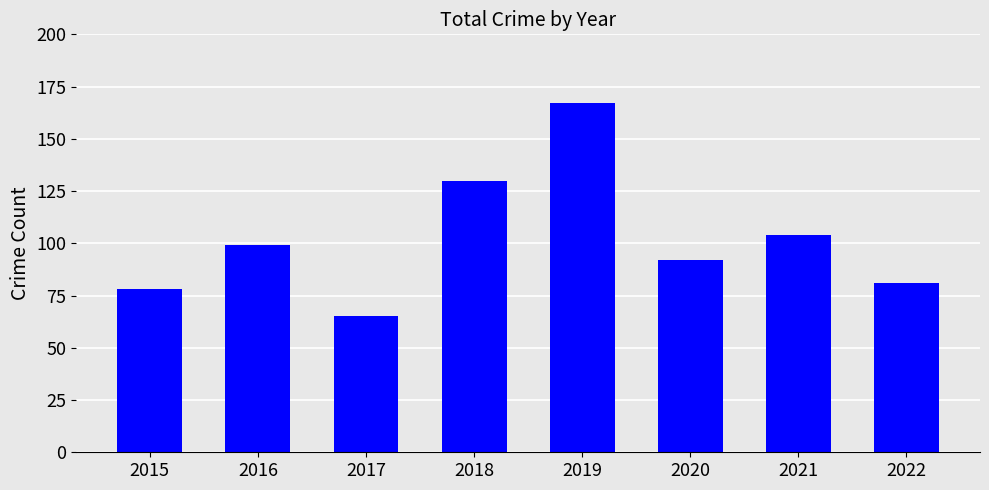

The chart shows a value of 105 at 2019. True or false?

False